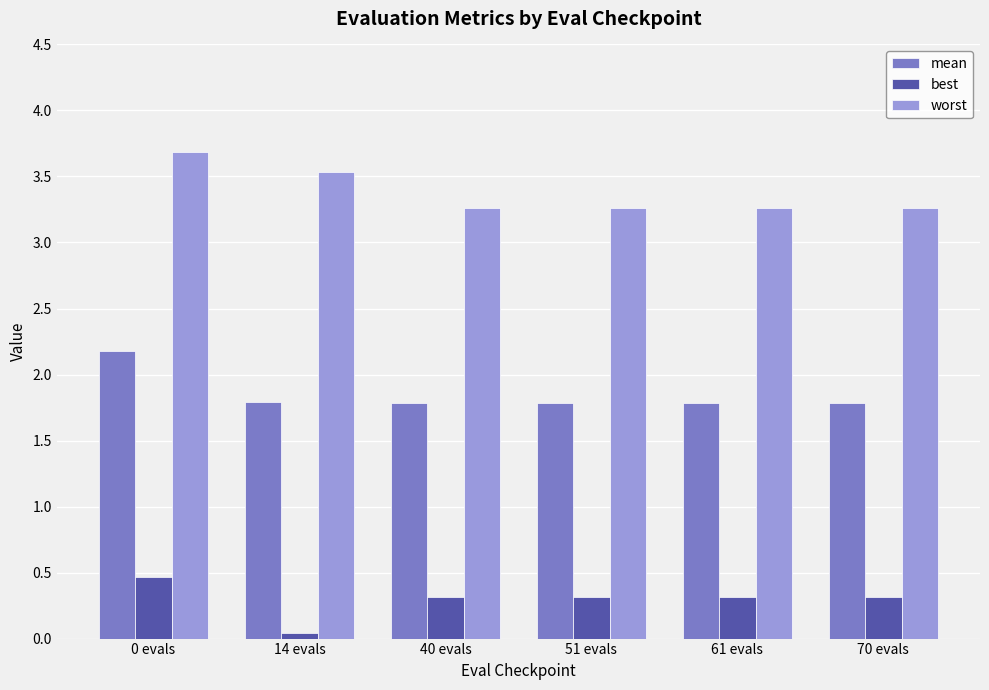

Rank the series by their maximum value, from lowest to highest.

best, mean, worst